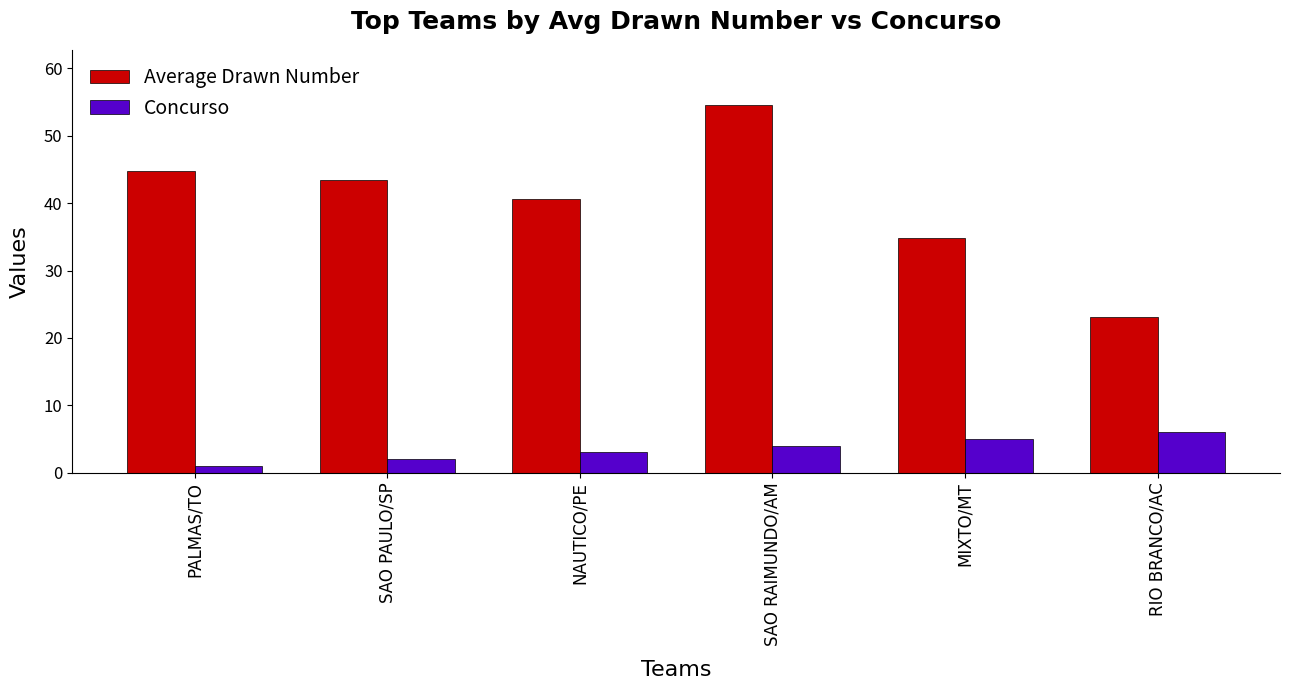

At how many categories does at least one series exceed 25?

5